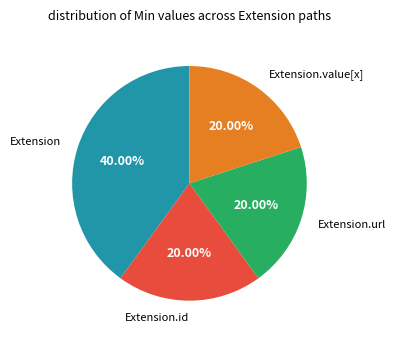

Do Extension.id and Extension.url together represent more than half of the pie?

No